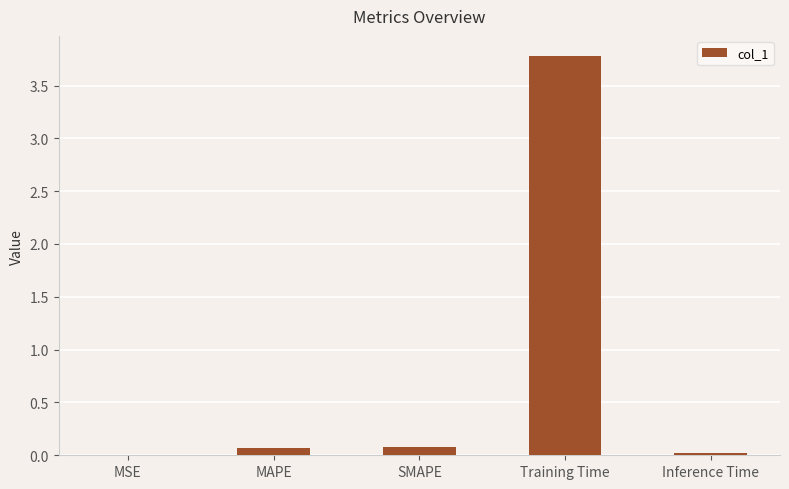

True or false: the data shows 6.3 at Training Time.

False